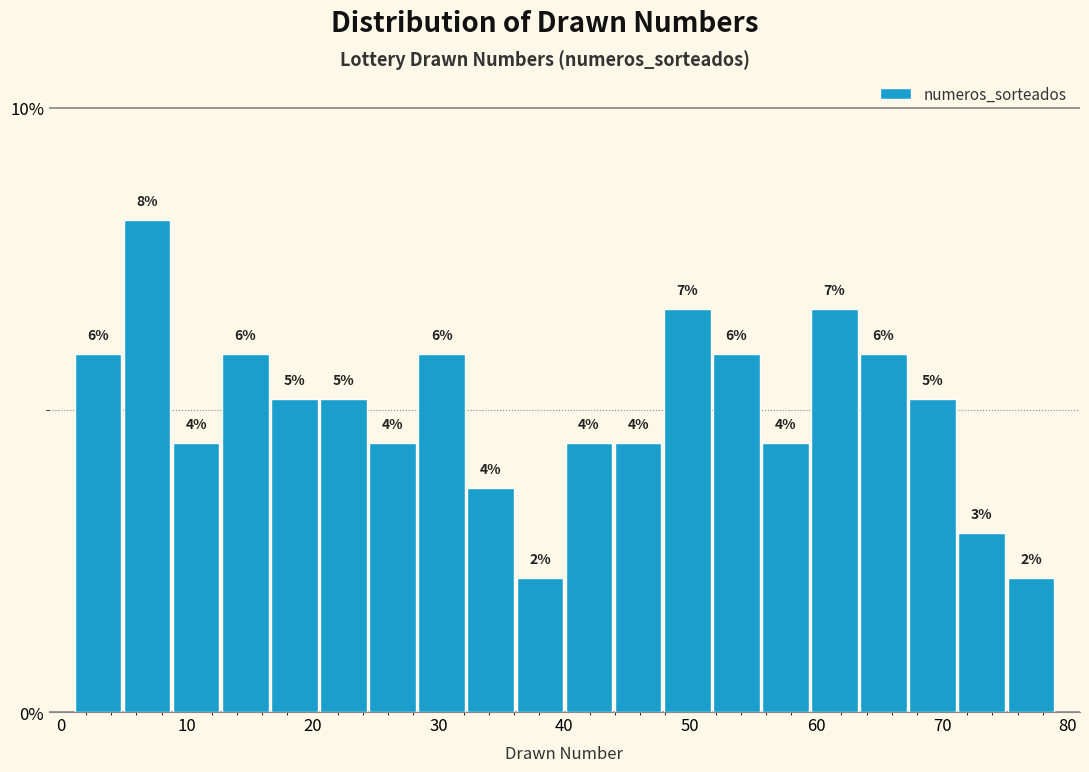

Read against the x-axis, roughly where is the centre of the tallest bar?

7